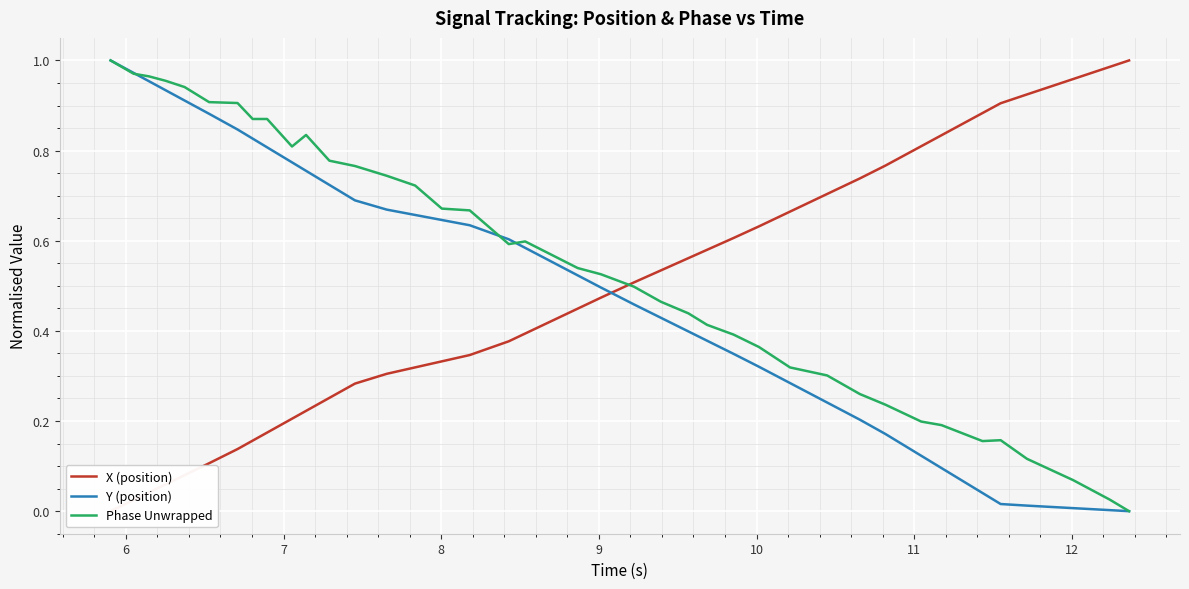

What is the difference between the maximum and minimum values in the Phase Unwrapped series?

1.0